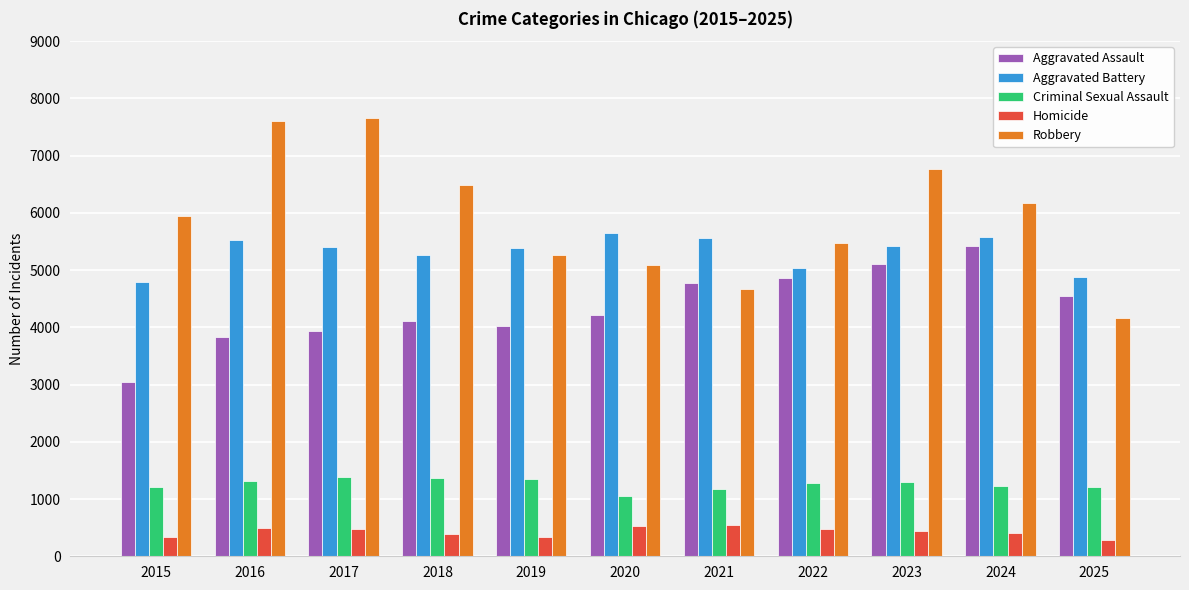

Which series has the largest total across all categories?

Robbery